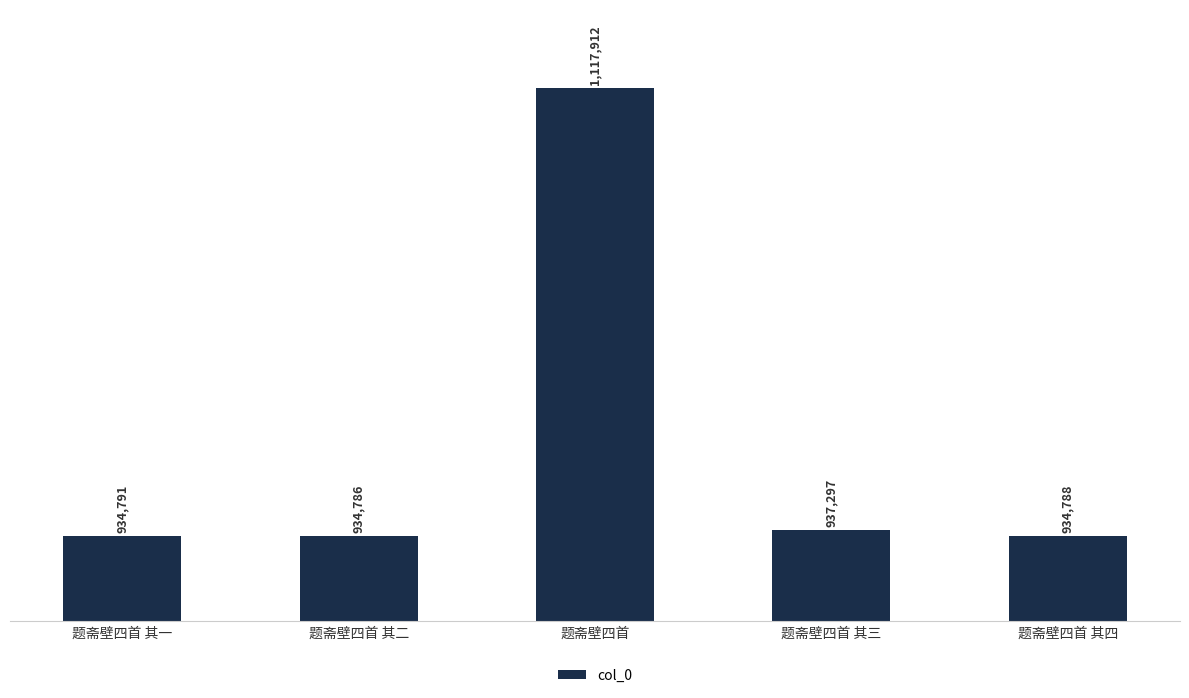

Does the chart contain stacked bars?

No